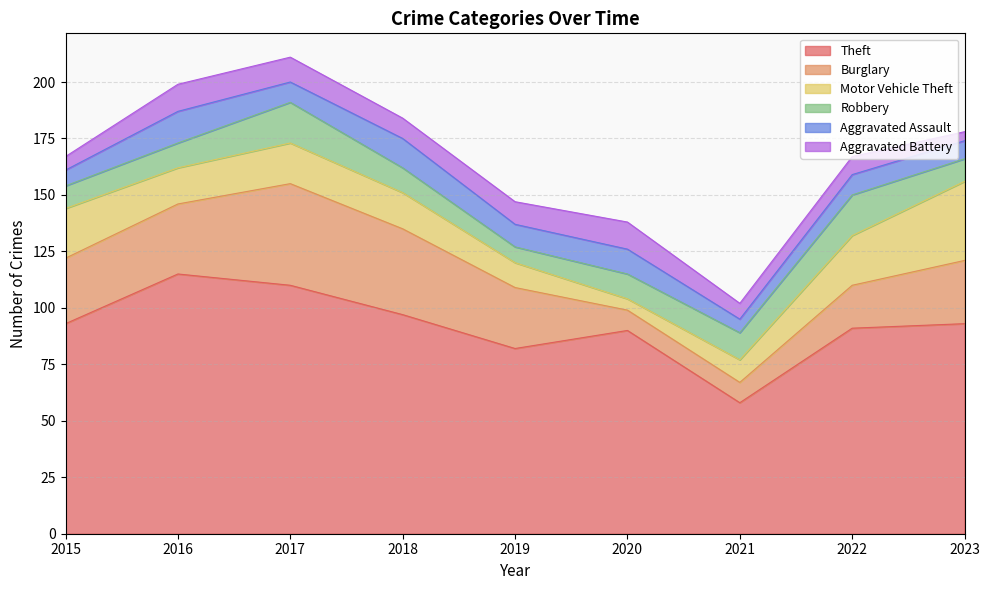

Count the Aggravated Battery values in the range 7 to 11.

5